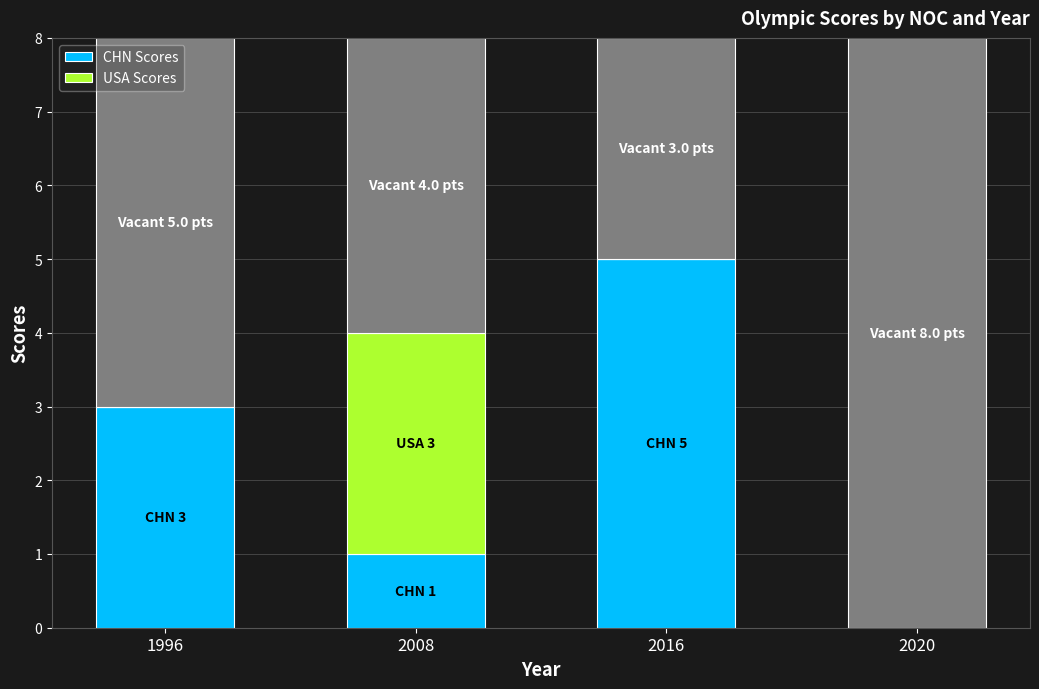

At which label is CHN Scores closest to 2?

1996